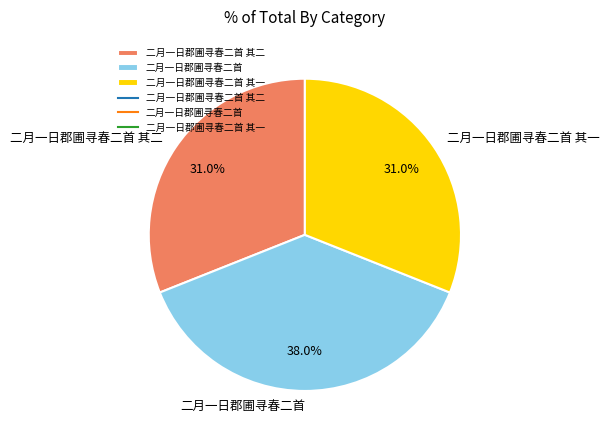

To the nearest percent, what portion does 二月一日郡圃寻春二首 其二 represent?

31%